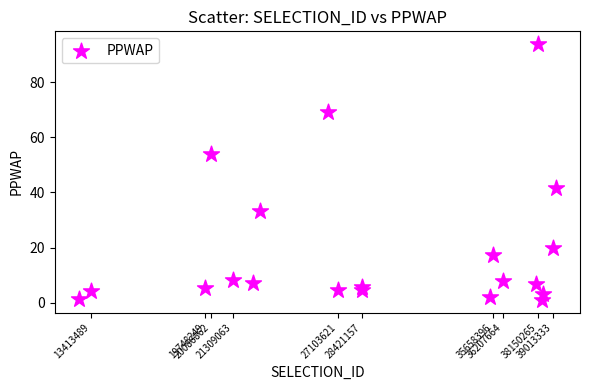

What Y value in the scatter plot is closest to 47?

41.7